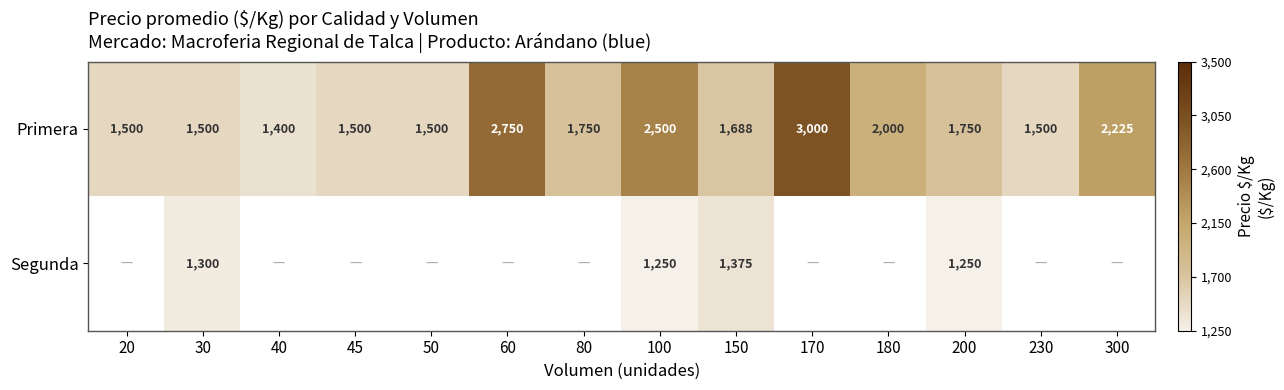

What is the difference between the maximum and minimum values in the Primera series?

1600